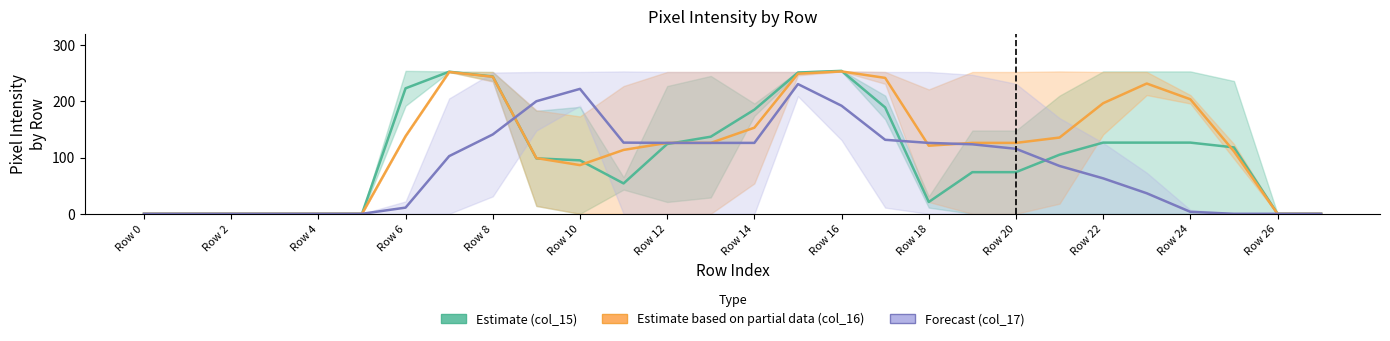

True or false: col_15 has a value of 165.0 at 25.

False